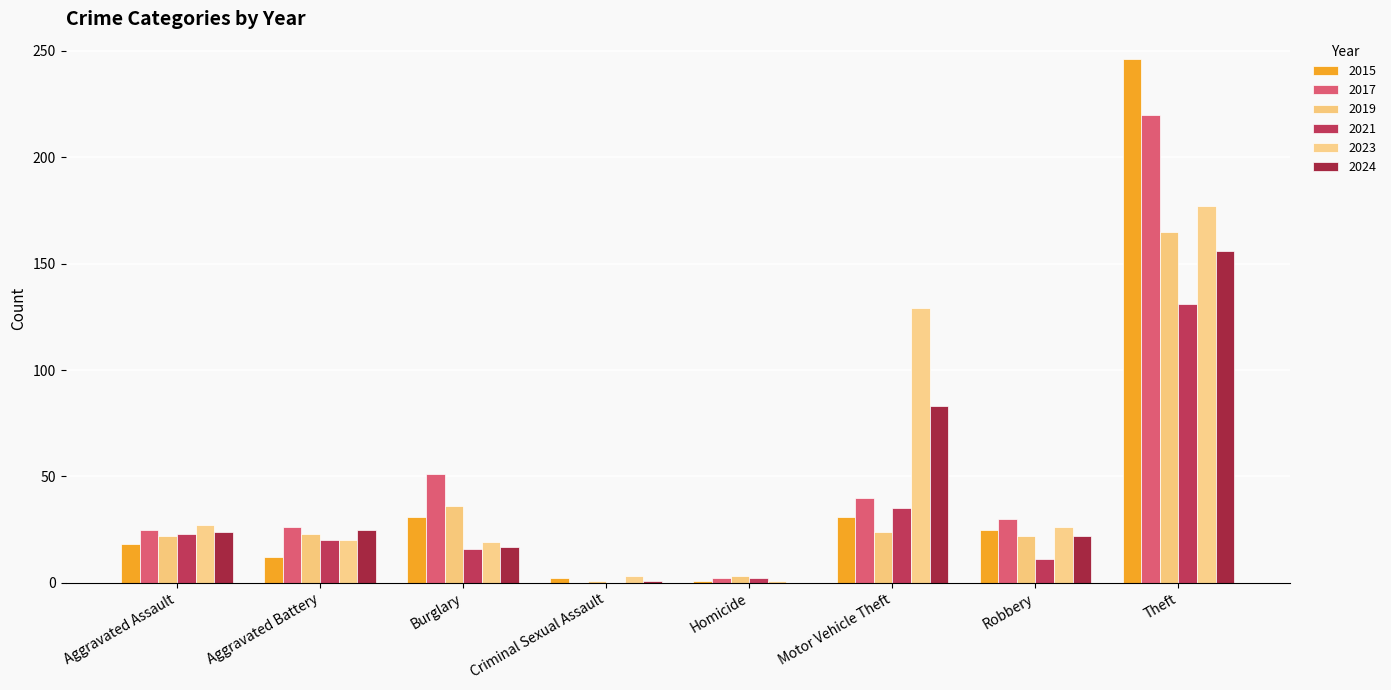

Which has a higher value, Motor Vehicle Theft or Homicide?

Motor Vehicle Theft